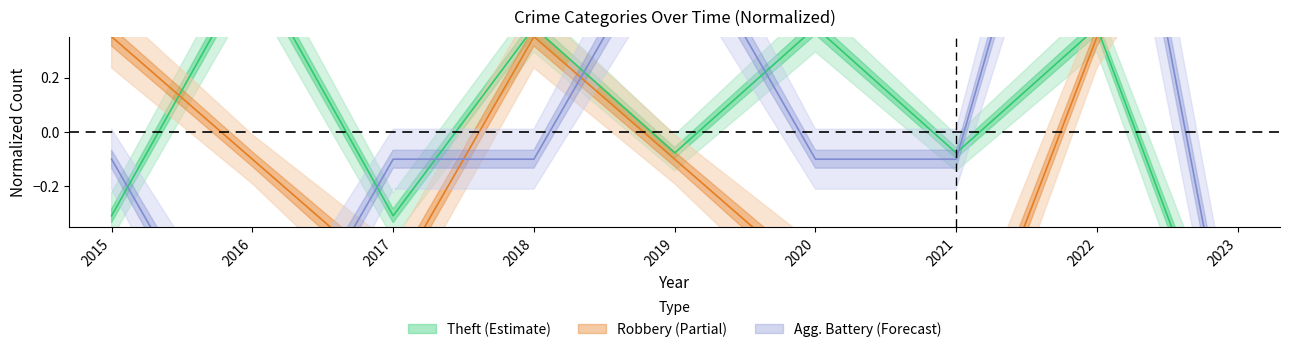

Between 2018 and 2023, which is larger?

2018